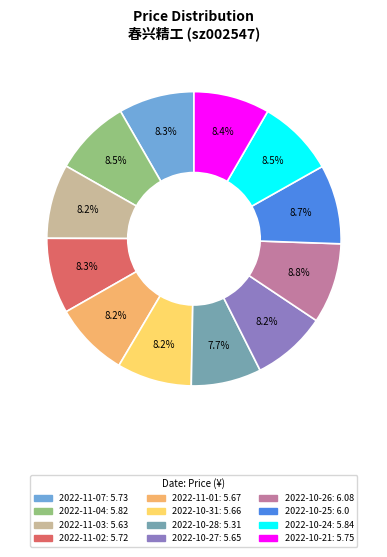

Combined, what portion of the pie is 2022-11-04 and 2022-10-26?

17.3%